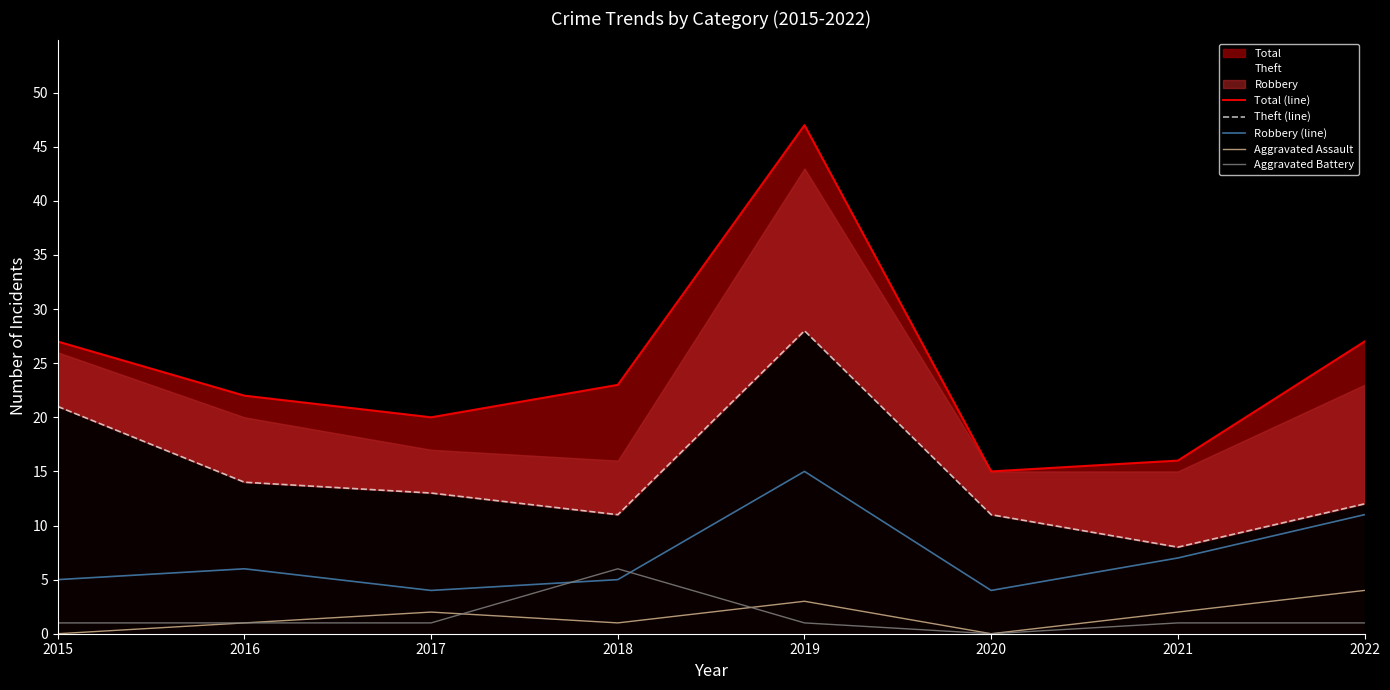

The value of Robbery (line) at 2017 is 6. True or false?

False